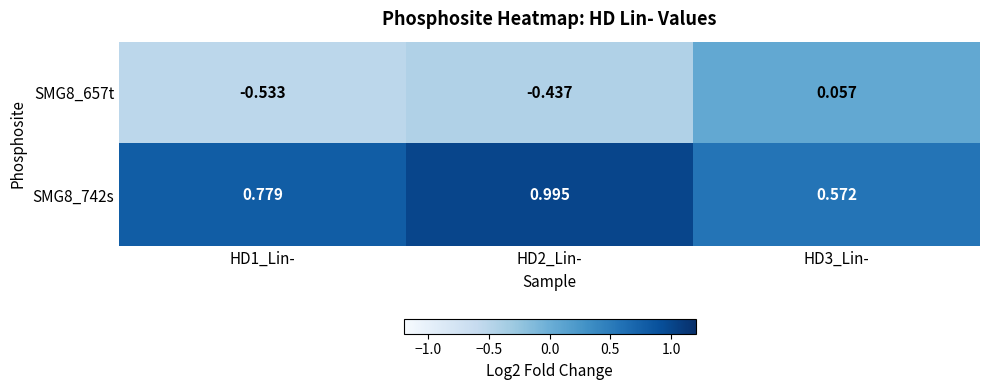

Is the value of SMG8_742s at HD2_Lin- greater than the value of SMG8_657t at HD3_Lin-?

Yes